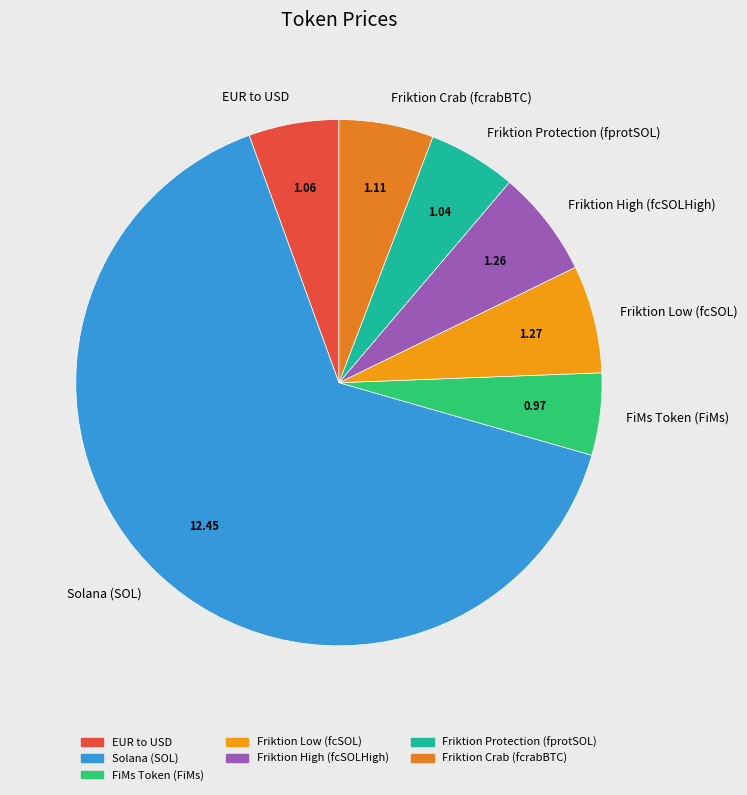

Is it true that Friktion Low (fcSOL) is 1% of the pie?

False